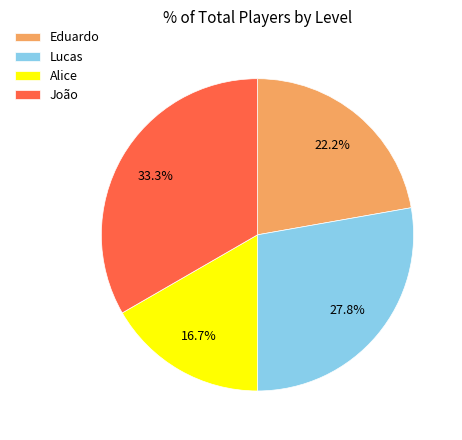

Is there a majority slice in this chart?

No